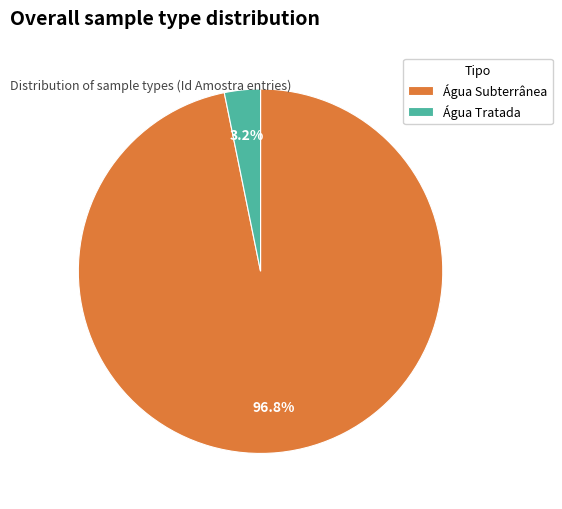

Approximately how many times larger is the value at Água Subterrânea compared to Água Tratada?

30.3